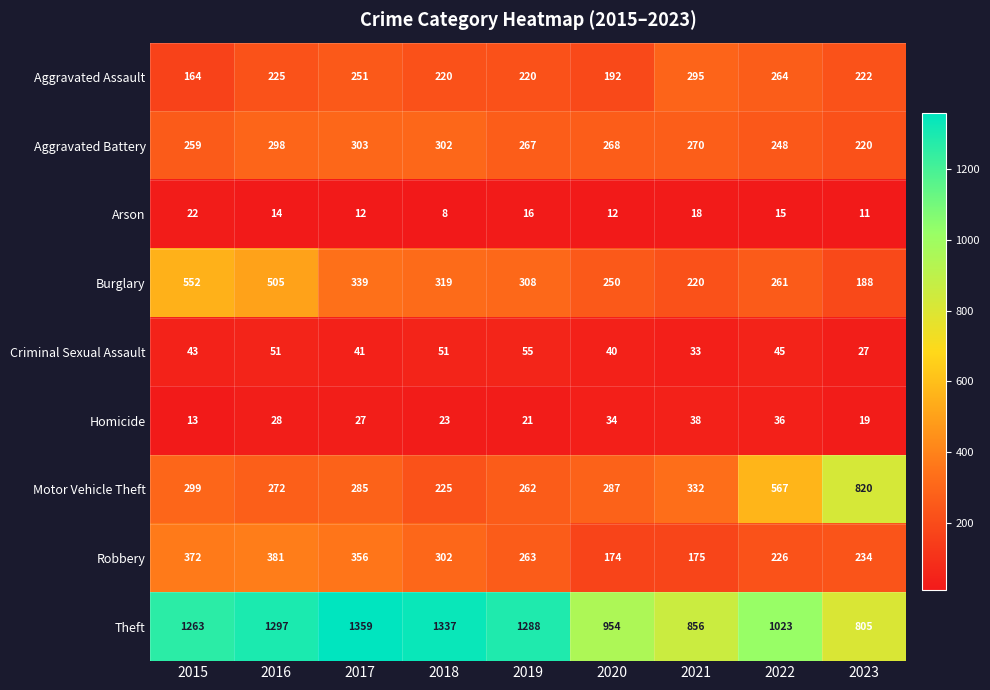

Which label corresponds to the largest value in the chart?

2017